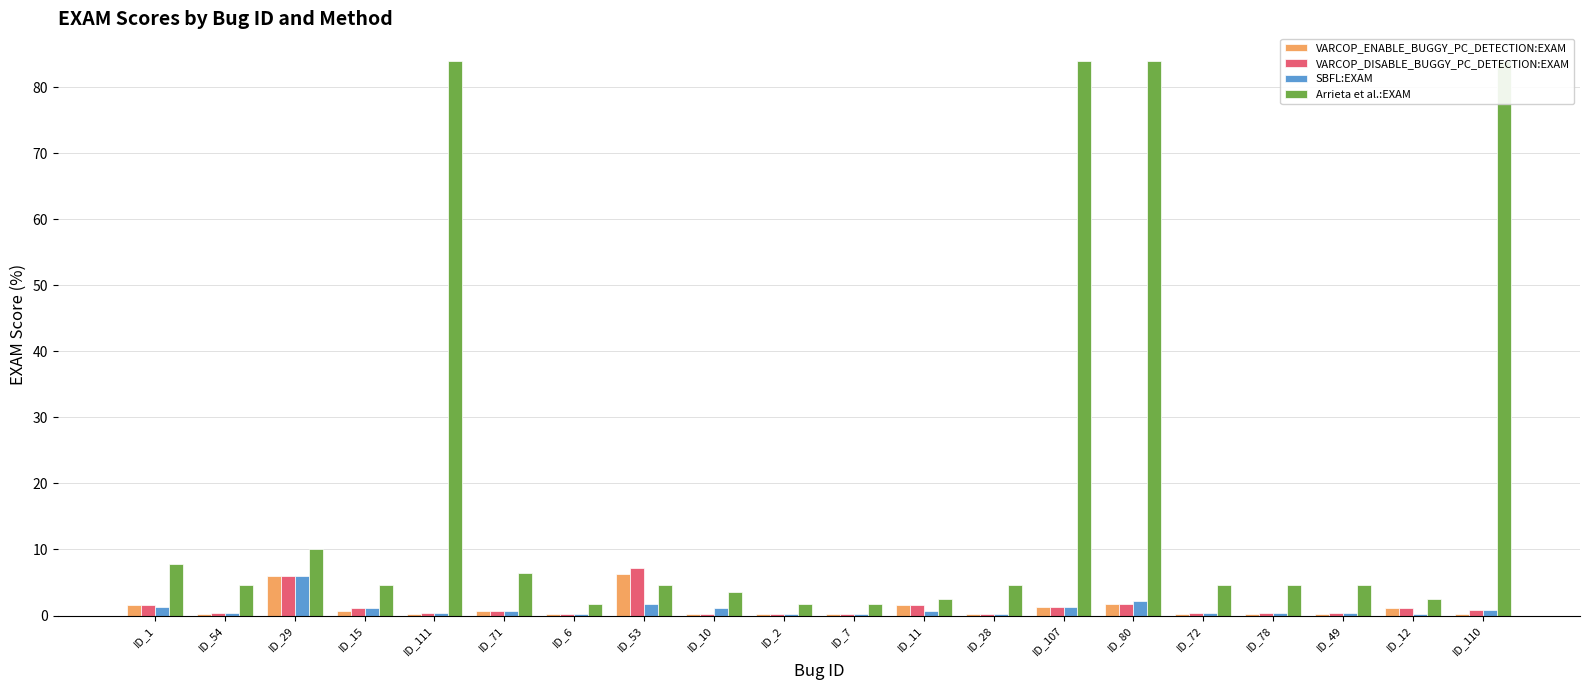

List the series in order of their peak value, highest first.

Arrieta et al.:EXAM, VARCOP_DISABLE_BUGGY_PC_DETECTION:EXAM, VARCOP_ENABLE_BUGGY_PC_DETECTION:EXAM, SBFL:EXAM